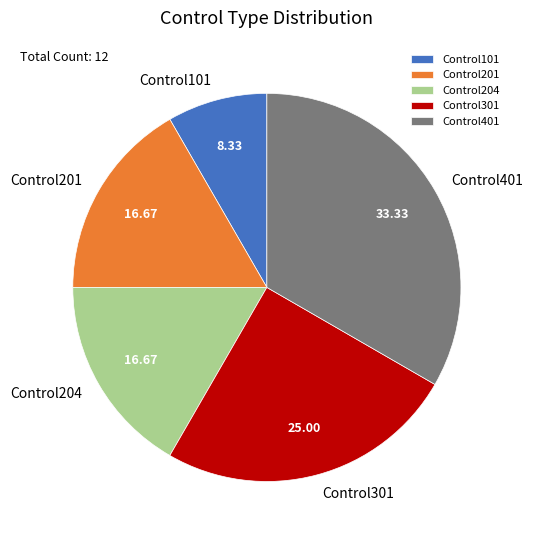

Is the sum of Control401 and Control301 greater than half?

Yes